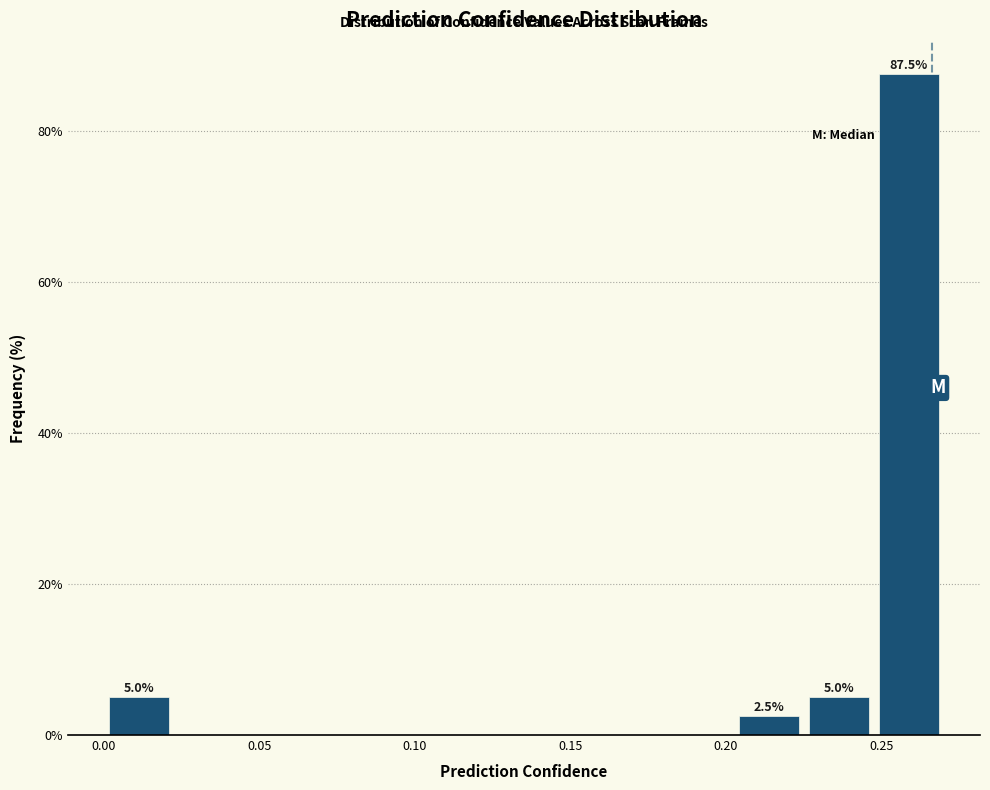

Over which range of the x-axis is the bar tallest?

0.250 to 0.270